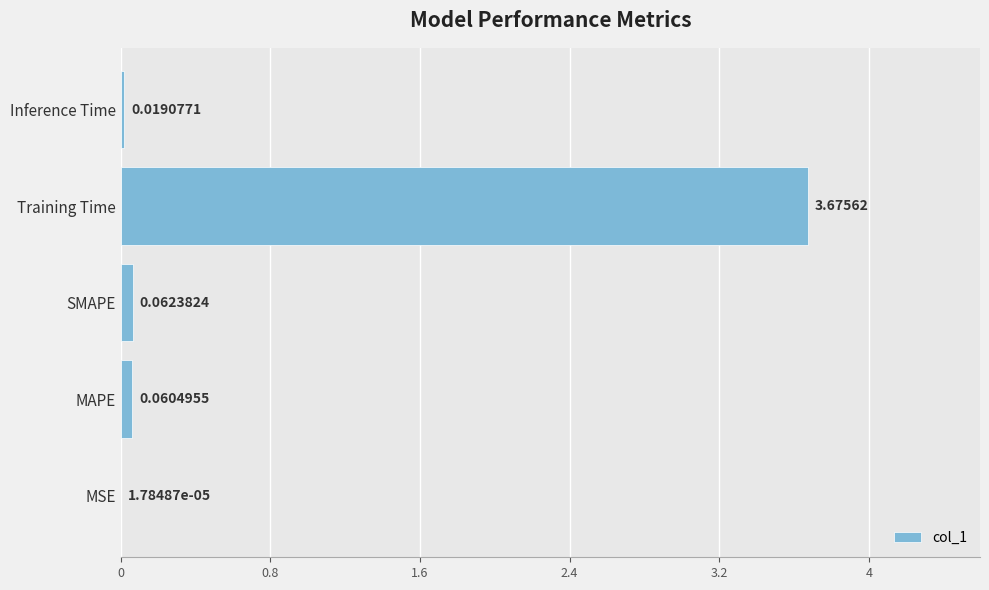

At which category does the chart reach its peak across all series?

Training Time